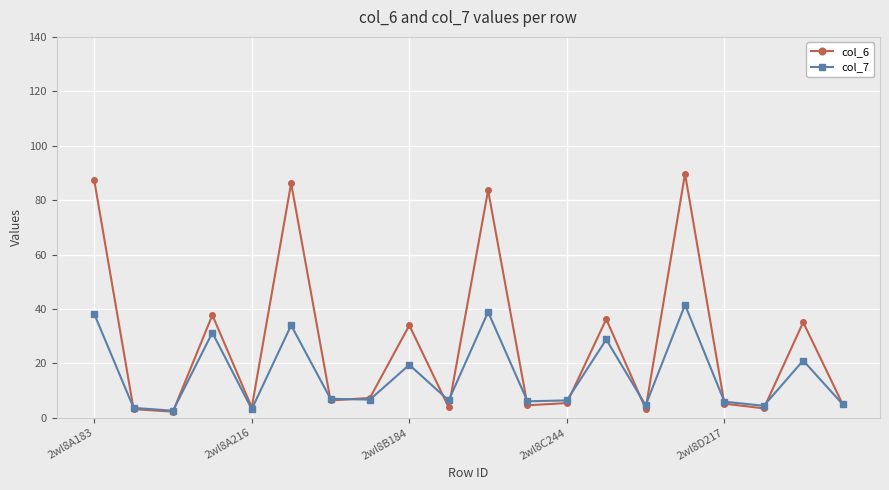

What is the maximum value shown in the chart?

89.7